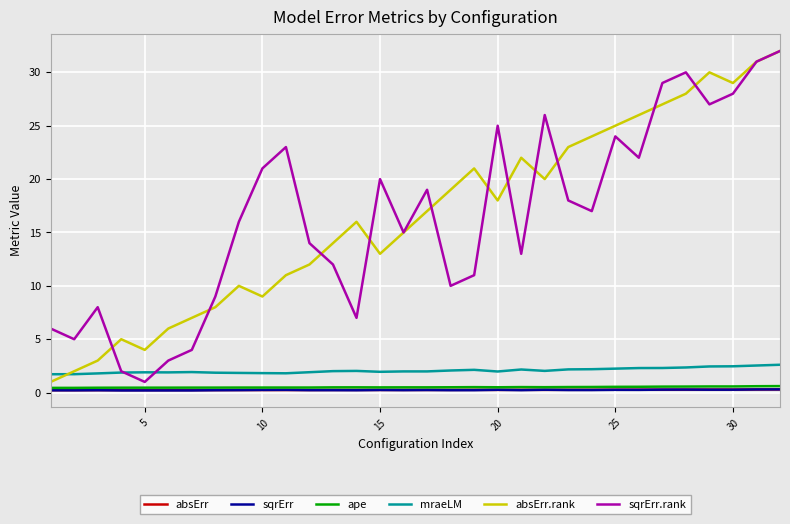

What are all the series names shown in the legend?

absErr, sqrErr, ape, mraeLM, absErr.rank, sqrErr.rank